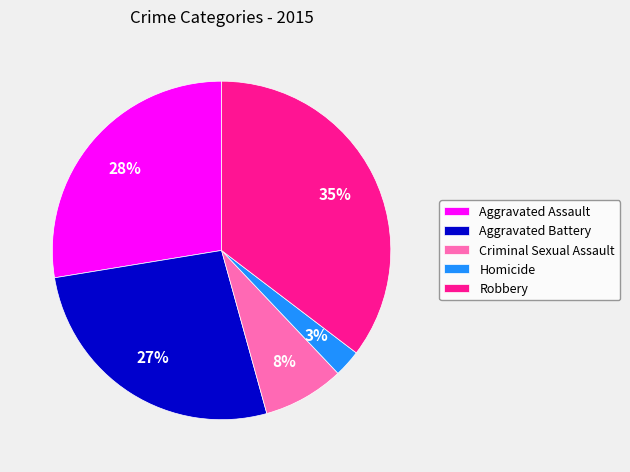

What percentage is the Robbery slice, to the nearest percent?

35%